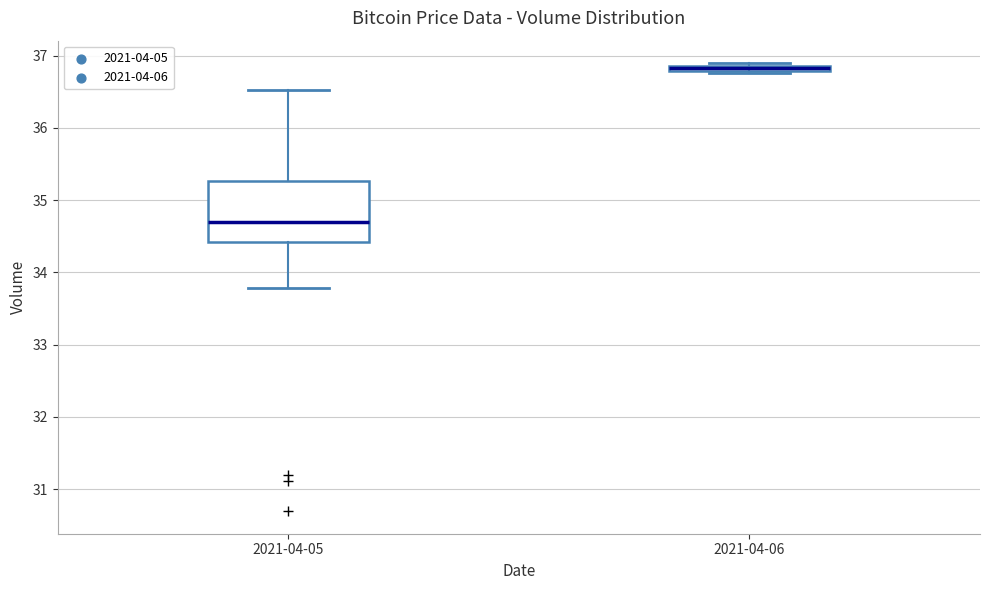

Which box has the lowest median line?

2021-04-05